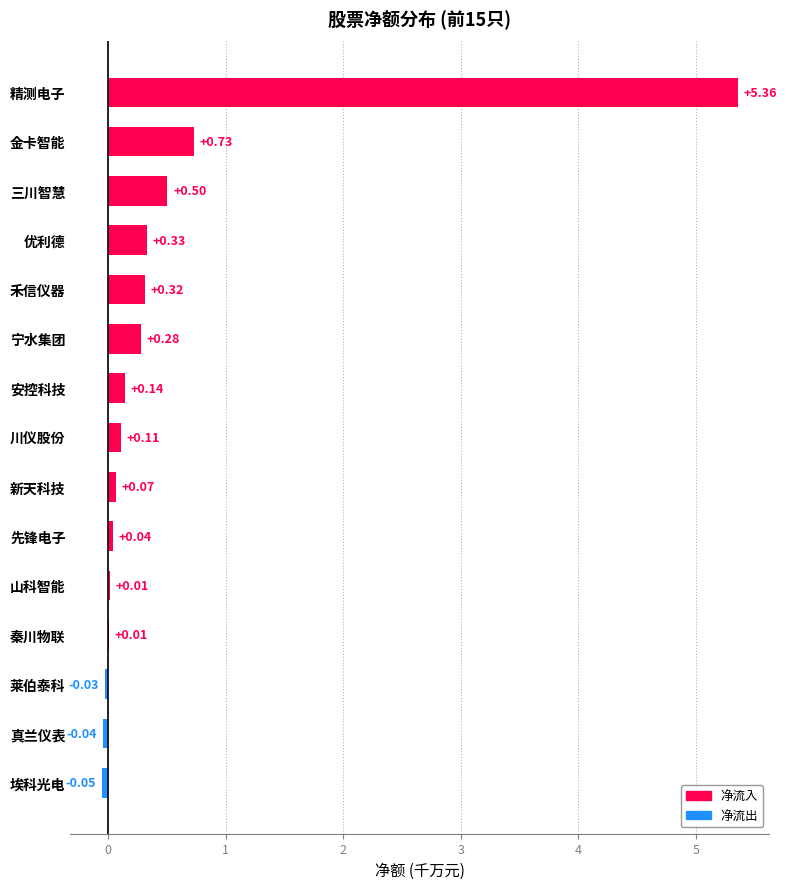

At which label is the value closest to 2?

金卡智能